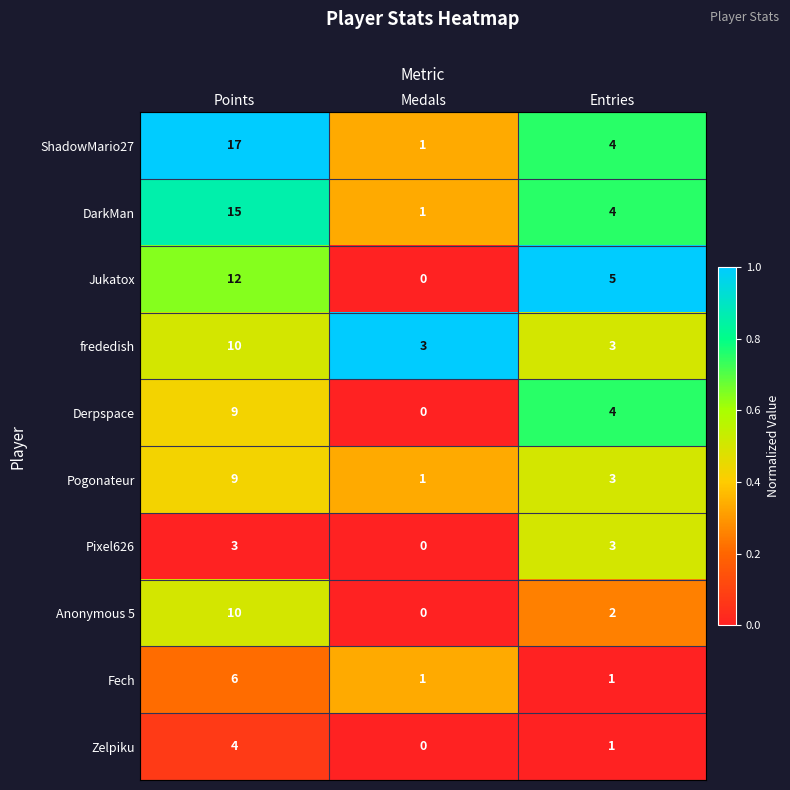

What is the approximate value of Fech at Points?

6